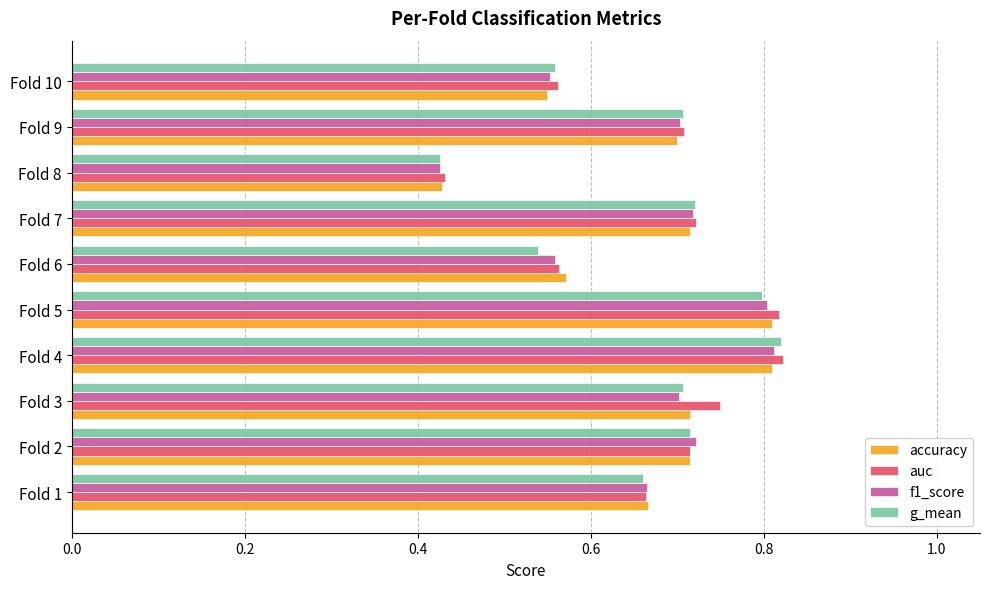

Is the value of accuracy at Fold 7 greater than the value of auc at Fold 10?

Yes